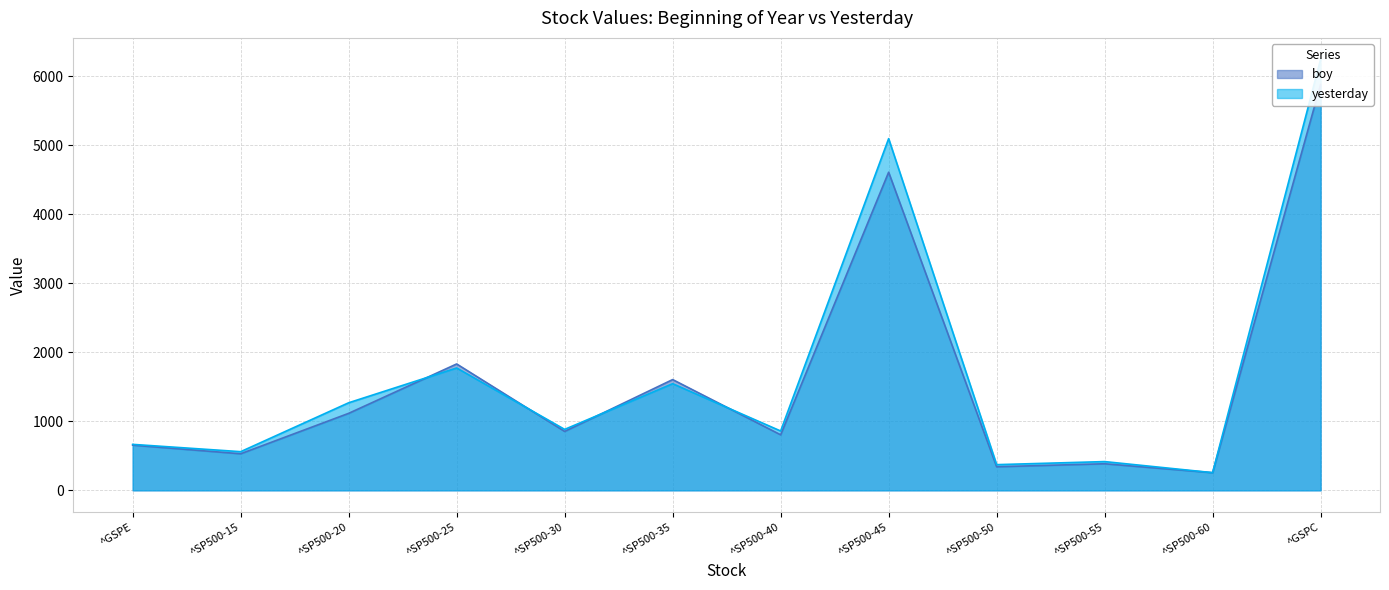

What is the value of the boy point at the 11th from the left?

255.9